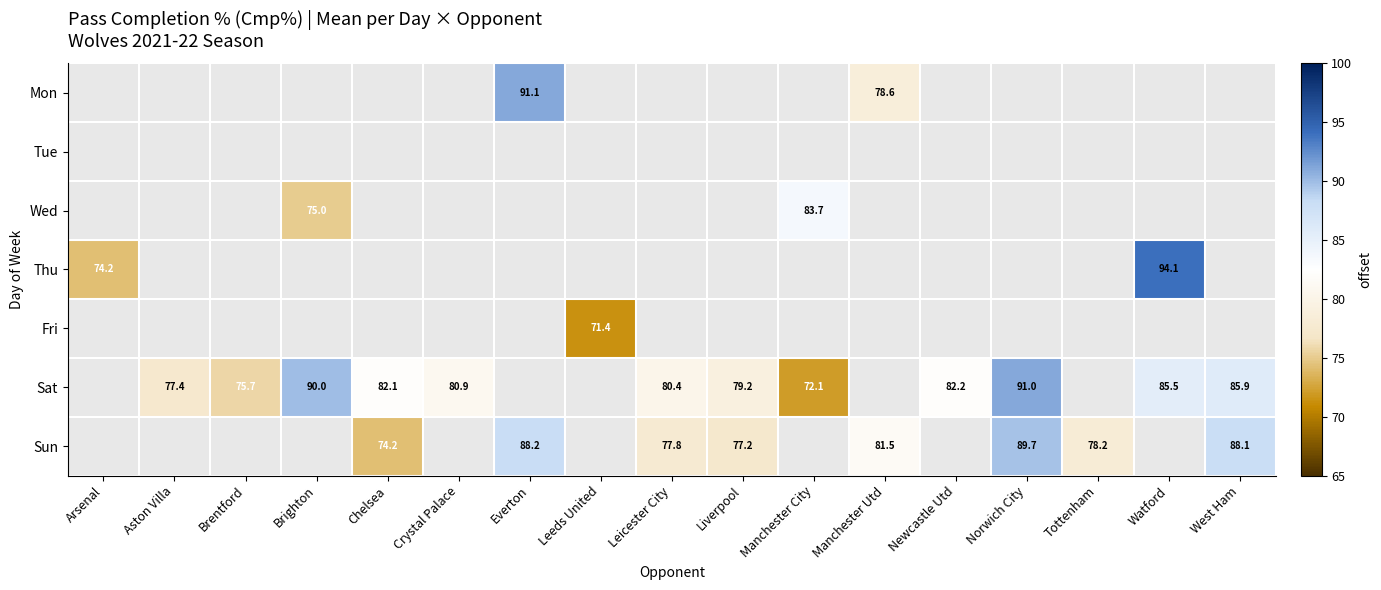

What is the sum of the Sun values at Chelsea and Liverpool?

151.4